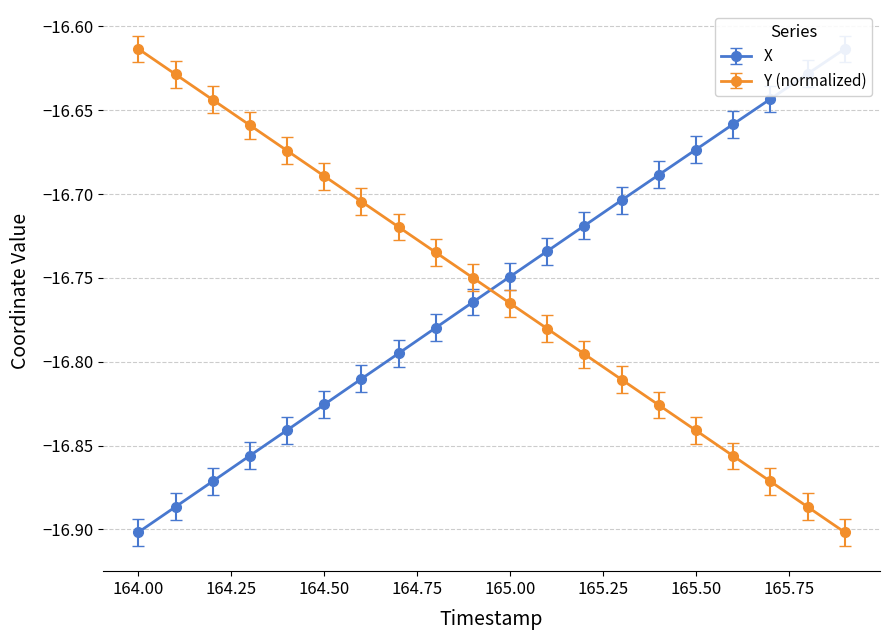

True or false: Y and X intersect in this chart.

True